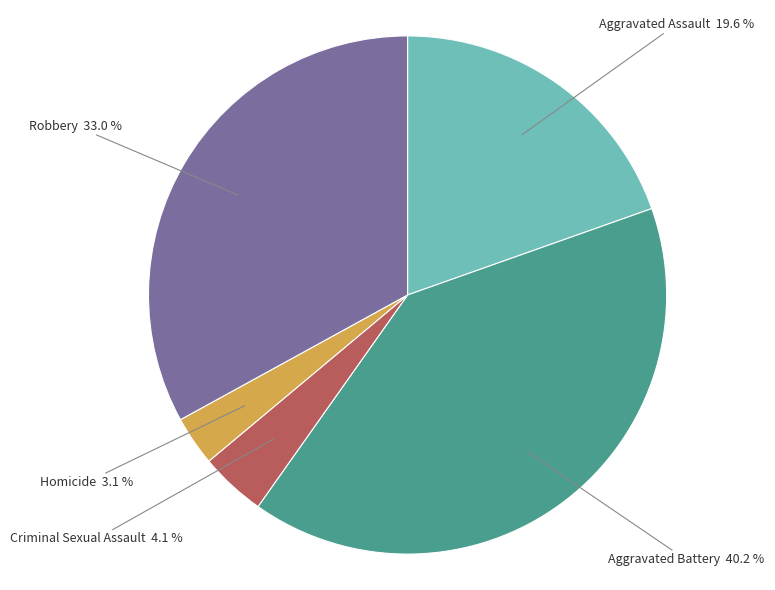

True or false: Homicide accounts for 9% of the total.

False